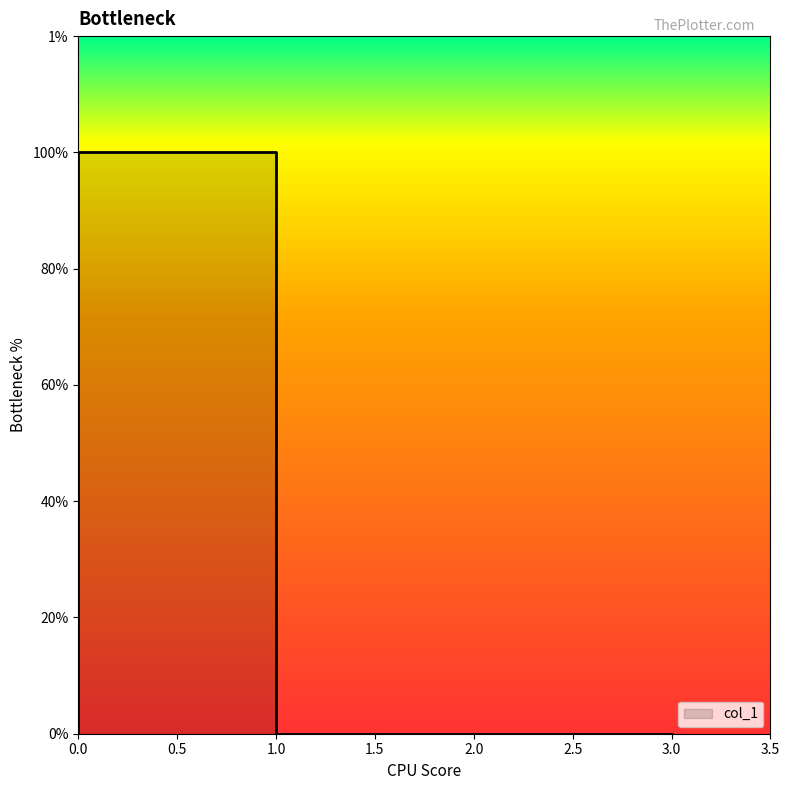

The chart shows a value of 1 at 0. True or false?

True